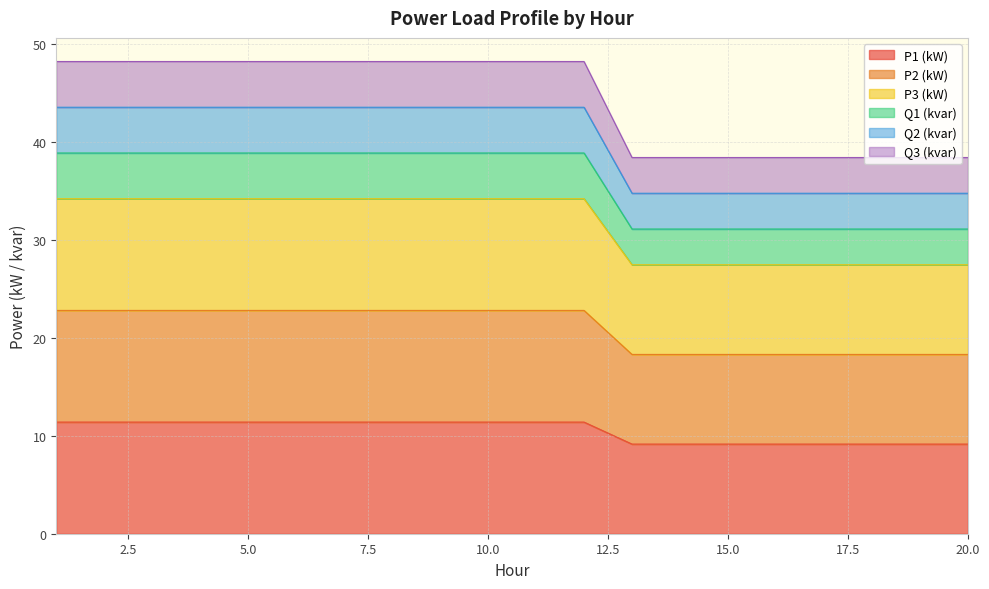

At which category is the sum across all series the highest?

1